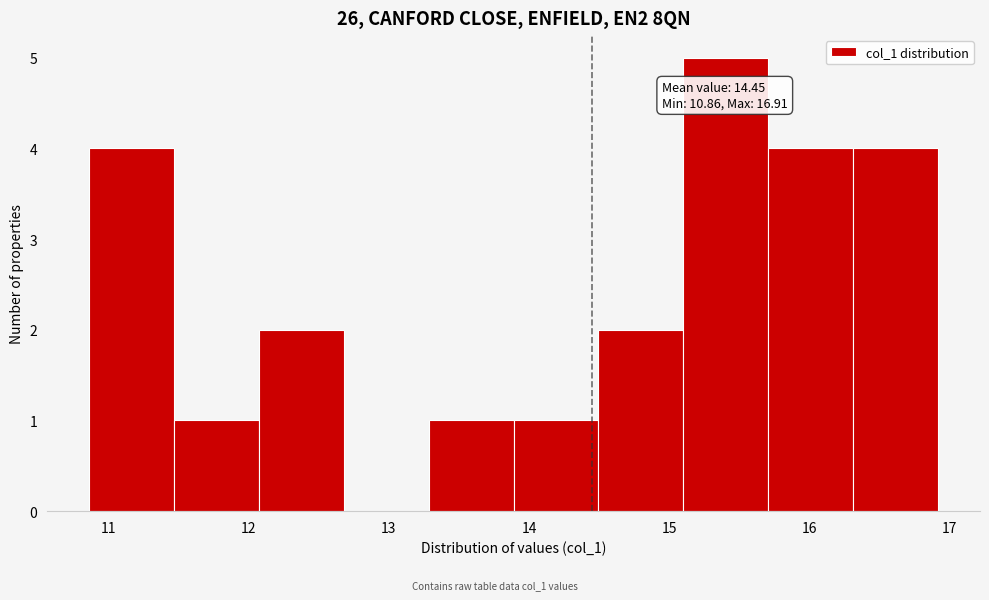

Which range on the x-axis has the tallest bar?

15.1 to 15.7